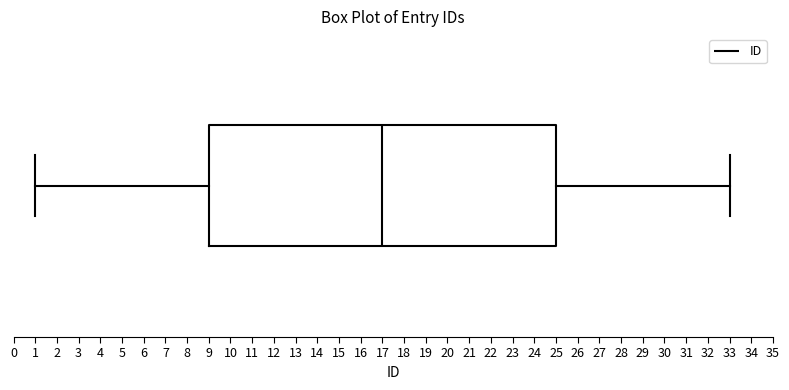

Read this box plot against the x-axis: the position of the median line, the range covered by the box, and the ends of both whiskers. The values are not printed on the chart, so give them approximately, as read against the axis.

median 17, box 9 to 25, whiskers 1 to 33